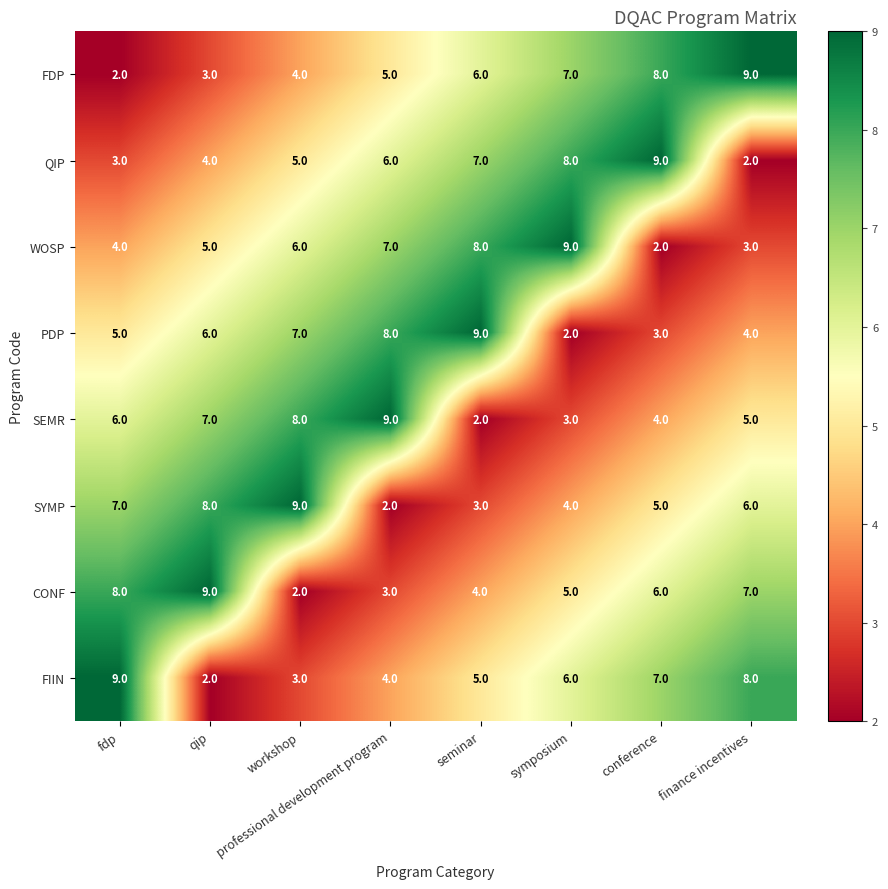

What is the greatest value displayed?

9